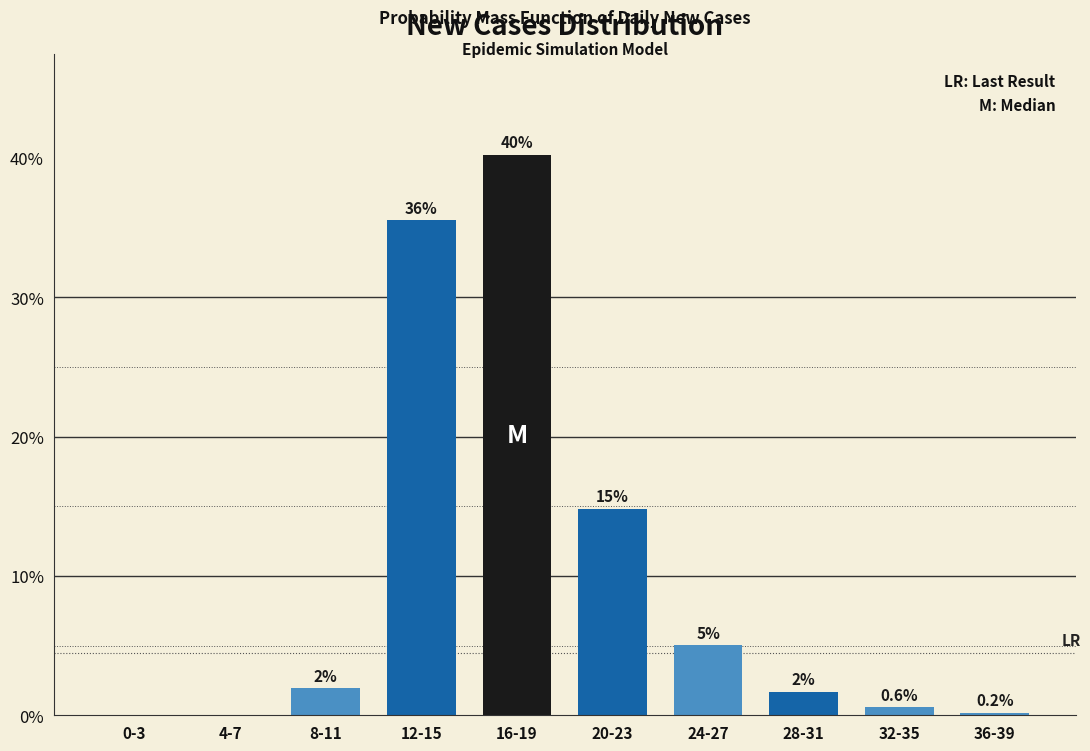

Are the bars horizontal?

No